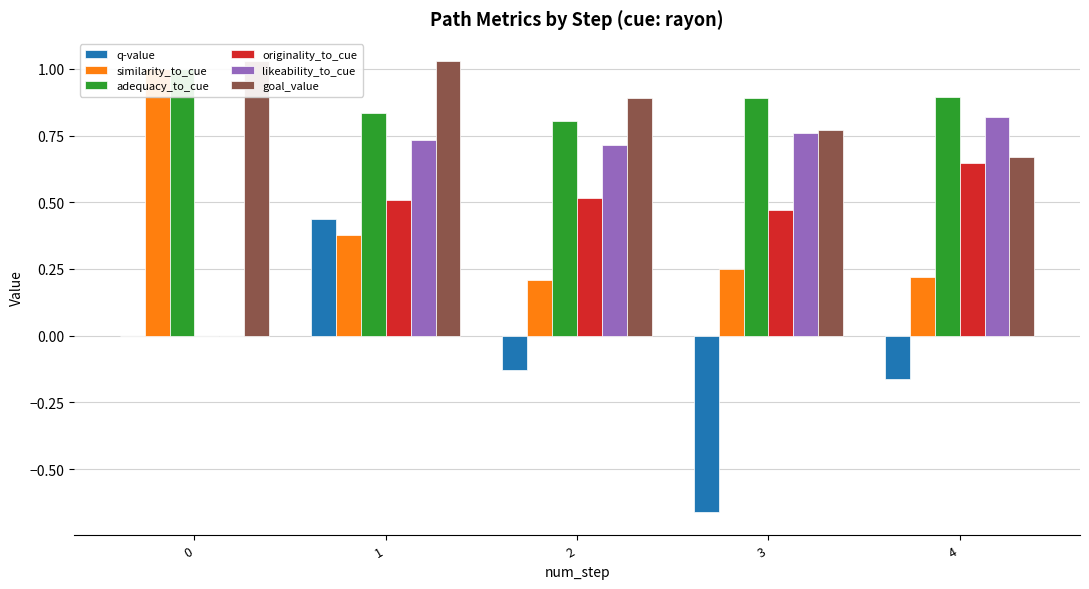

Reading left to right, list all the values displayed in this chart.

q-value: 0.0	0.4	-0.1	-0.7	-0.2
similarity_to_cue: 1.0	0.4	0.2	0.2	0.2
adequacy_to_cue: 1.0	0.8	0.8	0.9	0.9
originality_to_cue: 0.0	0.5	0.5	0.5	0.6
likeability_to_cue: 0.0	0.7	0.7	0.8	0.8
goal_value: 1.0	1.0	0.9	0.8	0.7